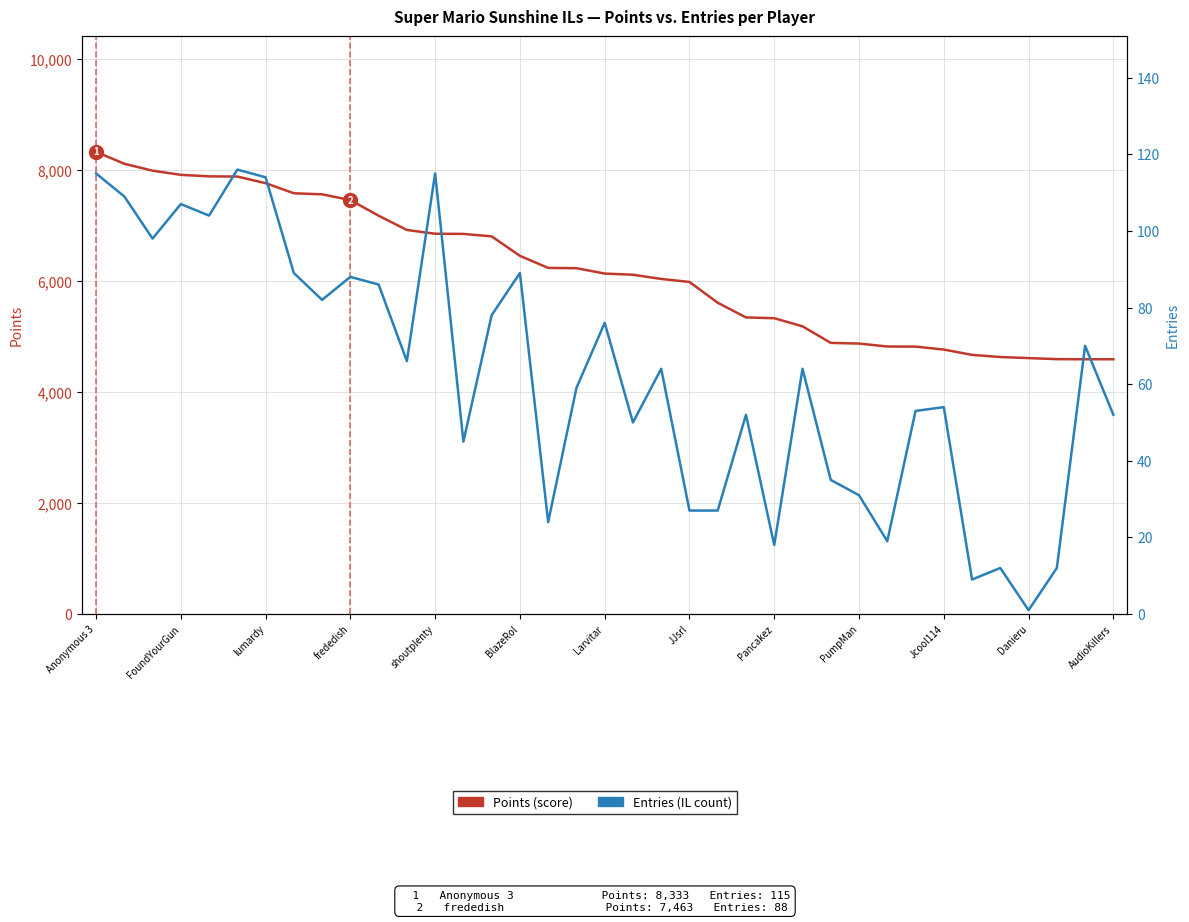

What are all the series names shown in the legend?

Points, Entries